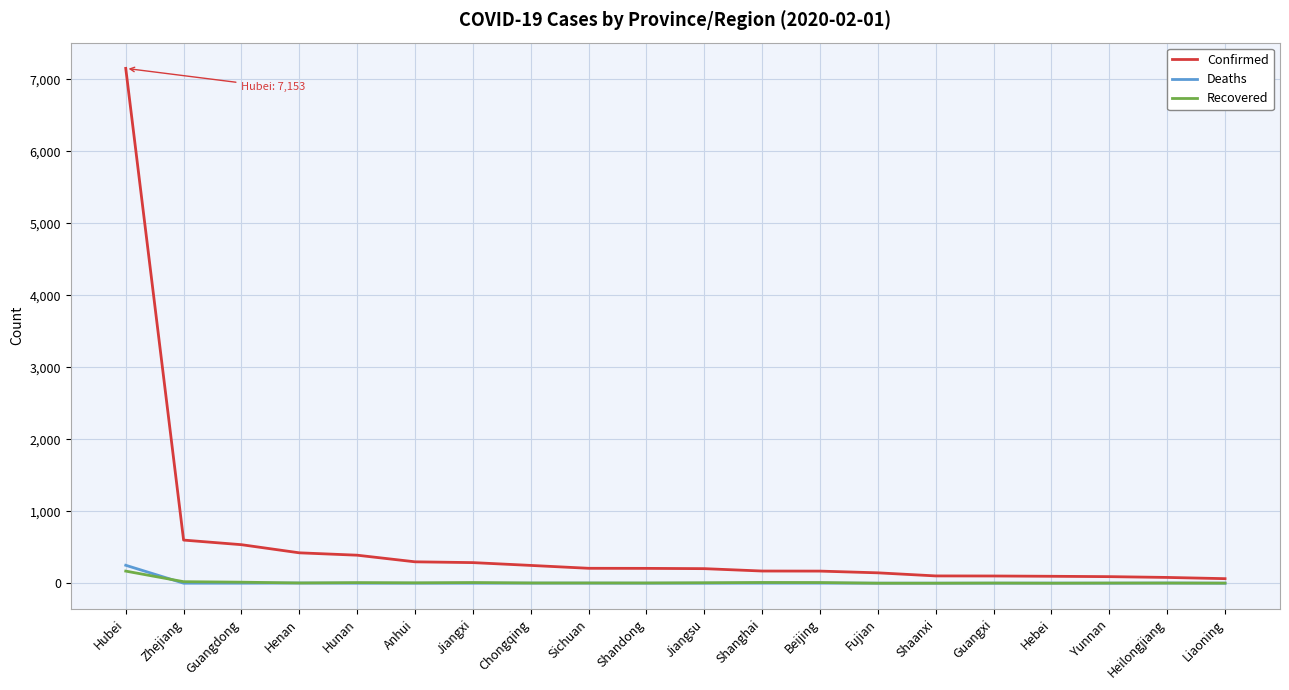

Is it true that Confirmed equals 207 at Sichuan?

True